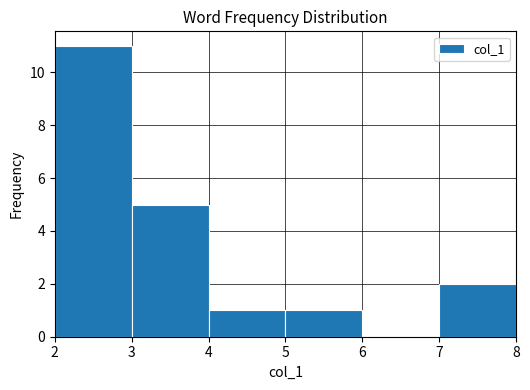

Reading left to right, list every bar in this chart as the range it spans on the x-axis followed by its height. The values are not printed on the chart, so give them approximately, as read against the axis.

2 to 3: 11
3 to 4: 5
4 to 5: 1
5 to 6: 1
6 to 7: 0
7 to 8: 2